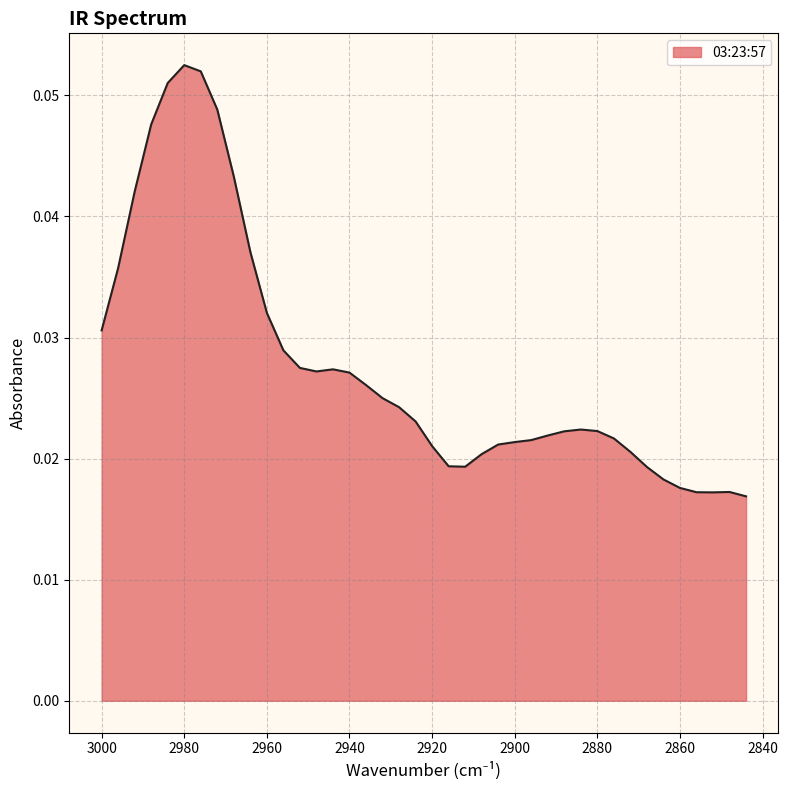

True or false: there are more than 1 points higher than both neighbors.

True